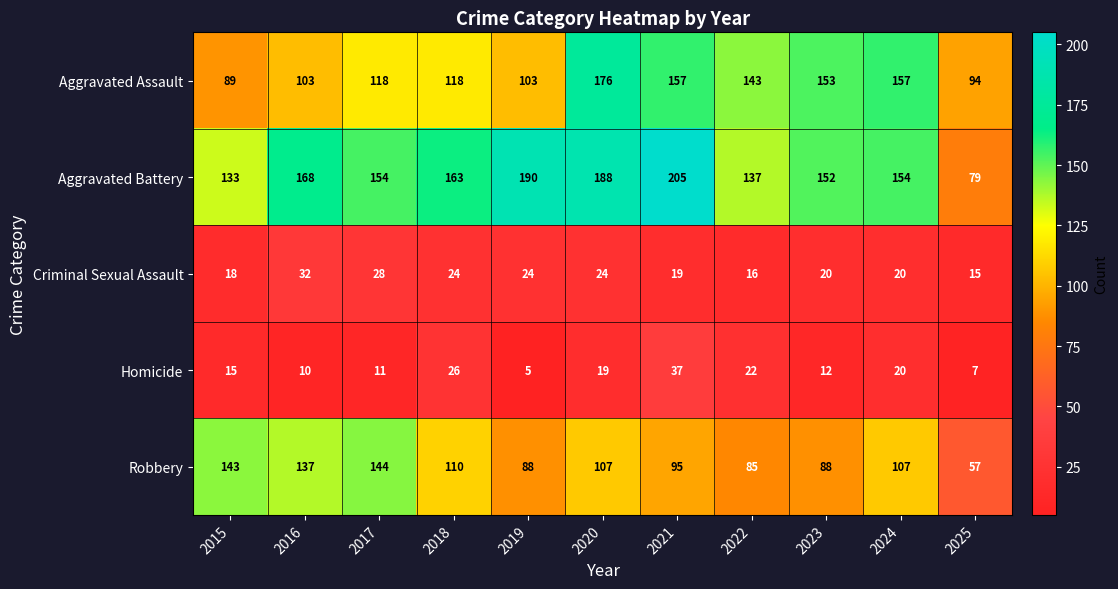

Rank the series by their maximum value, from lowest to highest.

Criminal Sexual Assault, Homicide, Robbery, Aggravated Assault, Aggravated Battery